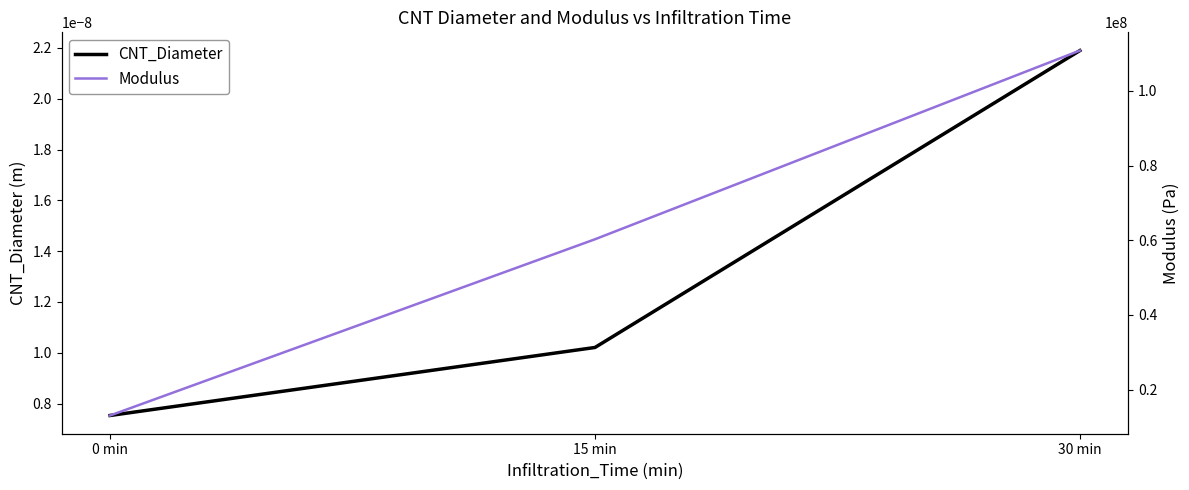

What is the total value across all series at 30 min?

110785023.1